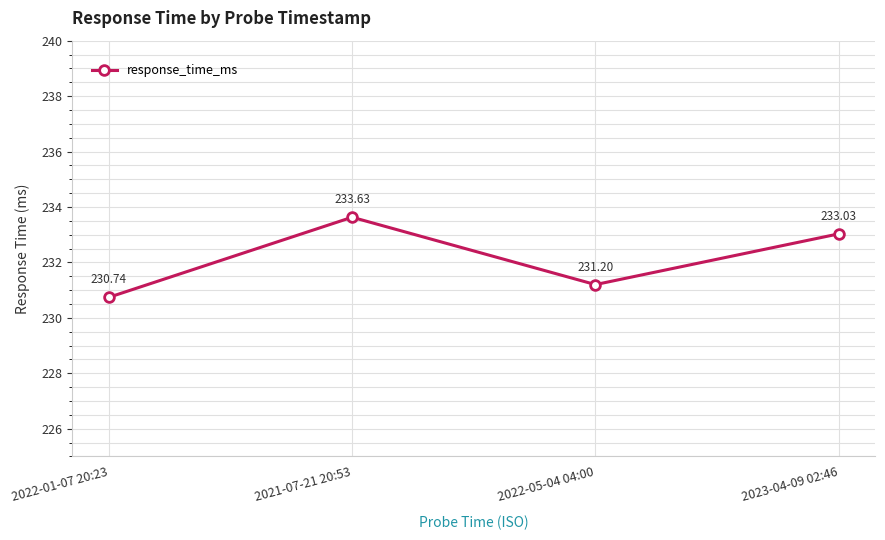

How many points are lower than both their immediate neighbors (excluding endpoints)?

1